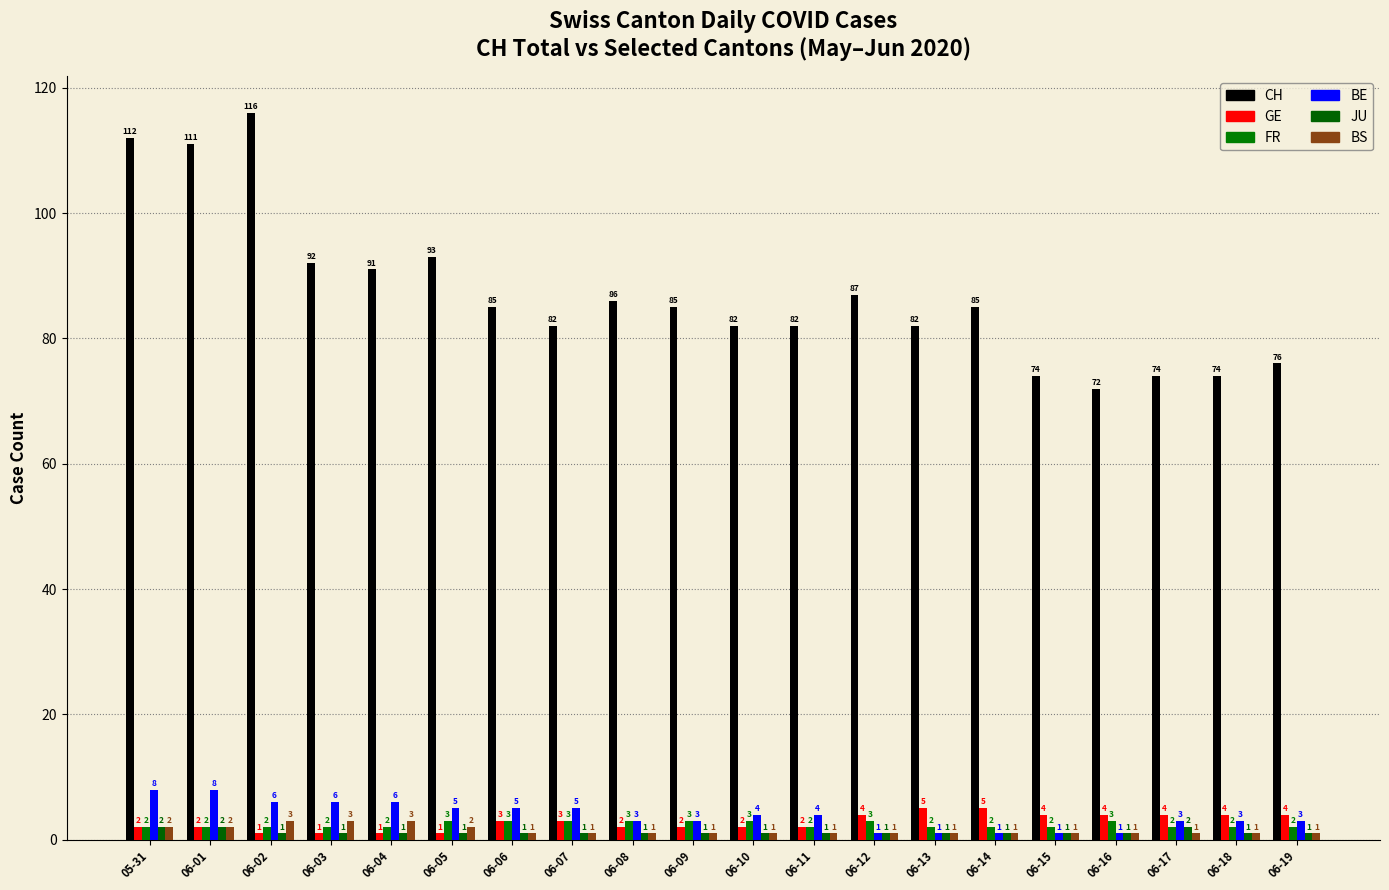

Reading left to right, list all the values displayed in this chart.

CH: 05-31=112	06-01=111	06-02=116	06-03=92	06-04=91	06-05=93	06-06=85	06-07=82	06-08=86	06-09=85	06-10=82	06-11=82	06-12=87	06-13=82	06-14=85	06-15=74	06-16=72	06-17=74	06-18=74	06-19=76
GE: 05-31=2	06-01=2	06-02=1	06-03=1	06-04=1	06-05=1	06-06=3	06-07=3	06-08=2	06-09=2	06-10=2	06-11=2	06-12=4	06-13=5	06-14=5	06-15=4	06-16=4	06-17=4	06-18=4	06-19=4
FR: 05-31=2	06-01=2	06-02=2	06-03=2	06-04=2	06-05=3	06-06=3	06-07=3	06-08=3	06-09=3	06-10=3	06-11=2	06-12=3	06-13=2	06-14=2	06-15=2	06-16=3	06-17=2	06-18=2	06-19=2
BE: 05-31=8	06-01=8	06-02=6	06-03=6	06-04=6	06-05=5	06-06=5	06-07=5	06-08=3	06-09=3	06-10=4	06-11=4	06-12=1	06-13=1	06-14=1	06-15=1	06-16=1	06-17=3	06-18=3	06-19=3
JU: 05-31=2	06-01=2	06-02=1	06-03=1	06-04=1	06-05=1	06-06=1	06-07=1	06-08=1	06-09=1	06-10=1	06-11=1	06-12=1	06-13=1	06-14=1	06-15=1	06-16=1	06-17=2	06-18=1	06-19=1
BS: 05-31=2	06-01=2	06-02=3	06-03=3	06-04=3	06-05=2	06-06=1	06-07=1	06-08=1	06-09=1	06-10=1	06-11=1	06-12=1	06-13=1	06-14=1	06-15=1	06-16=1	06-17=1	06-18=1	06-19=1